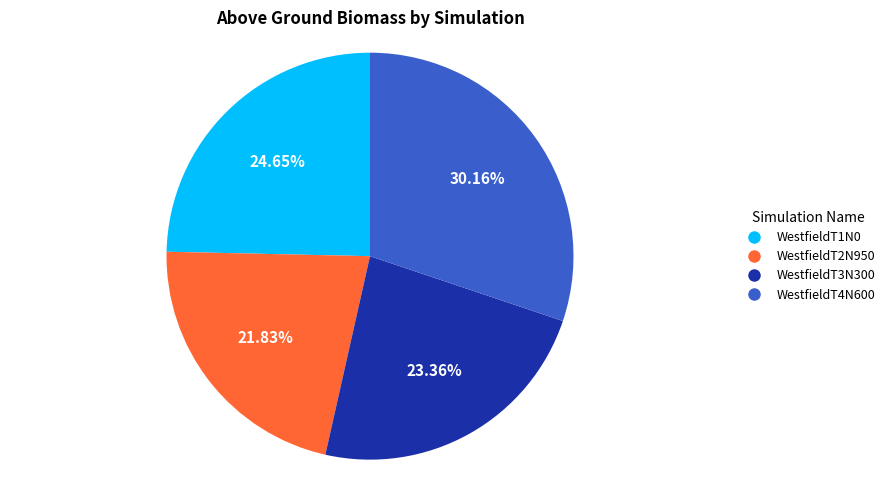

Is there any slice that represents more than half of the pie?

No